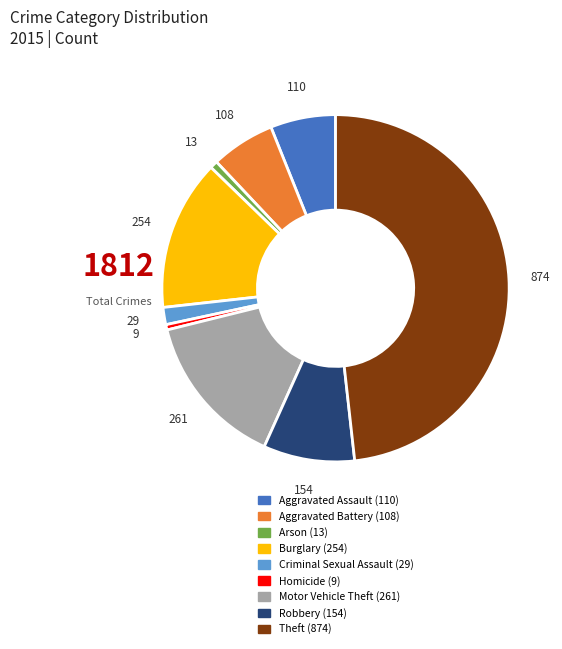

True or false: Motor Vehicle Theft accounts for 14% of the total.

True